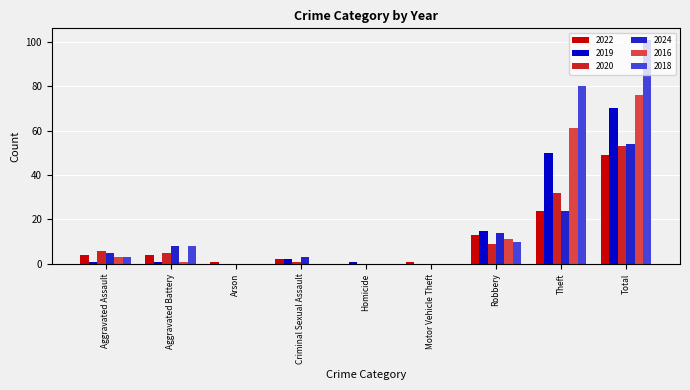

At which category is the sum across all series the highest?

Total